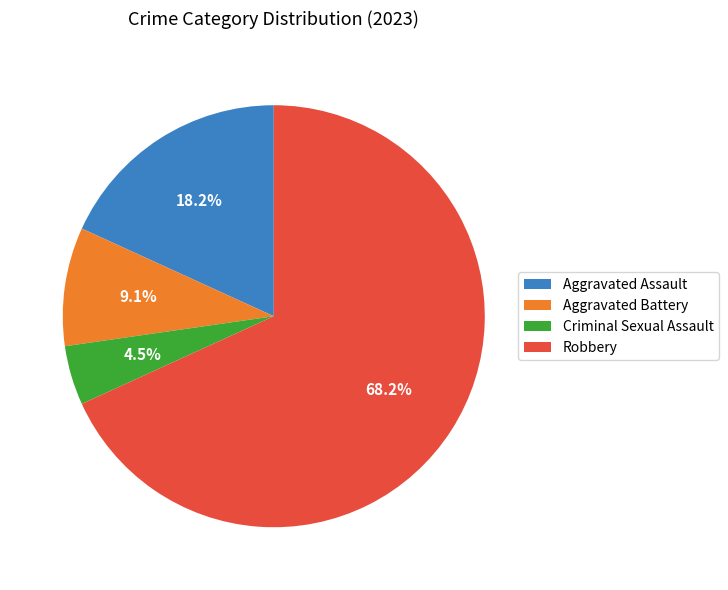

Which has a higher value, Robbery or Criminal Sexual Assault?

Robbery